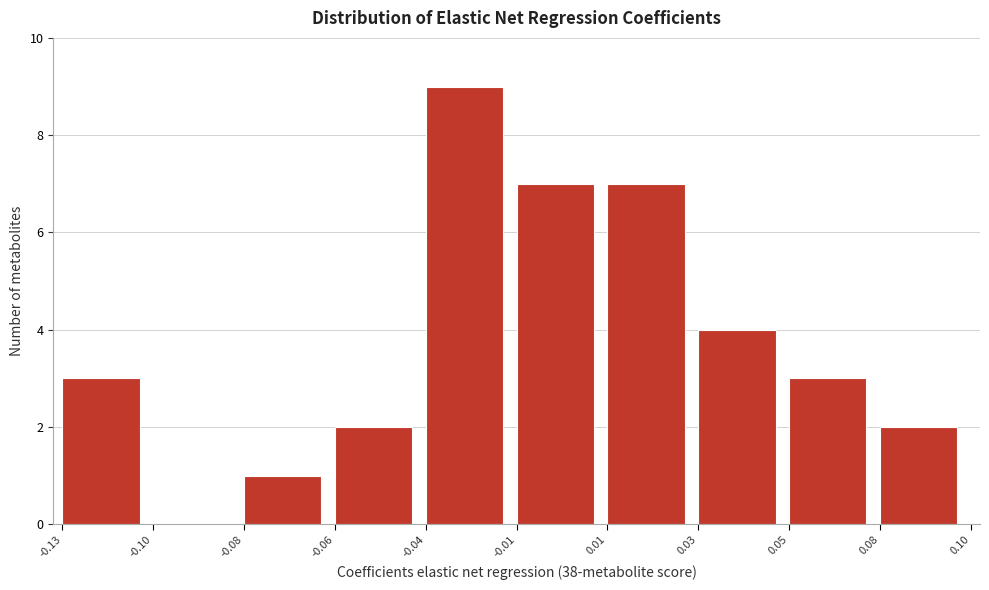

Reading left to right, what are all the values shown in this chart?

-0.13=3	-0.10=0	-0.08=1	-0.06=2	-0.04=9	-0.01=7	0.01=7	0.03=4	0.05=3	0.08=2